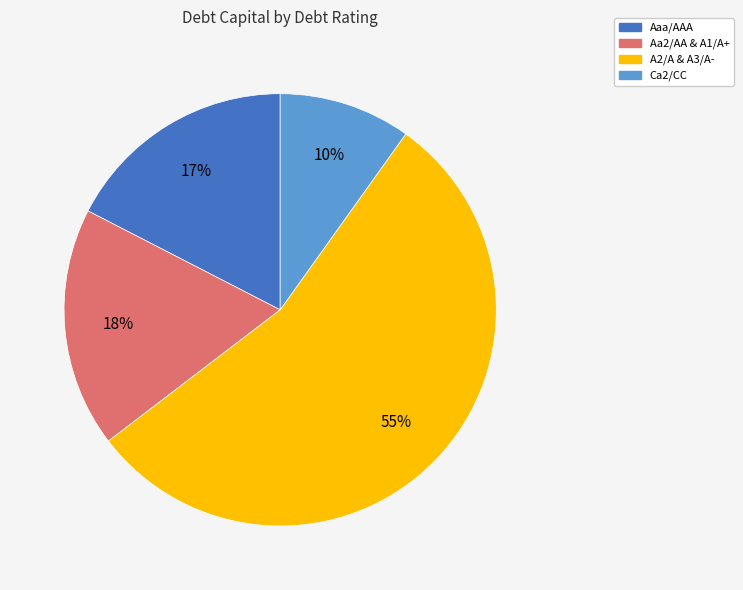

To the nearest percent, what percentage of the pie is Aaa/AAA?

17%